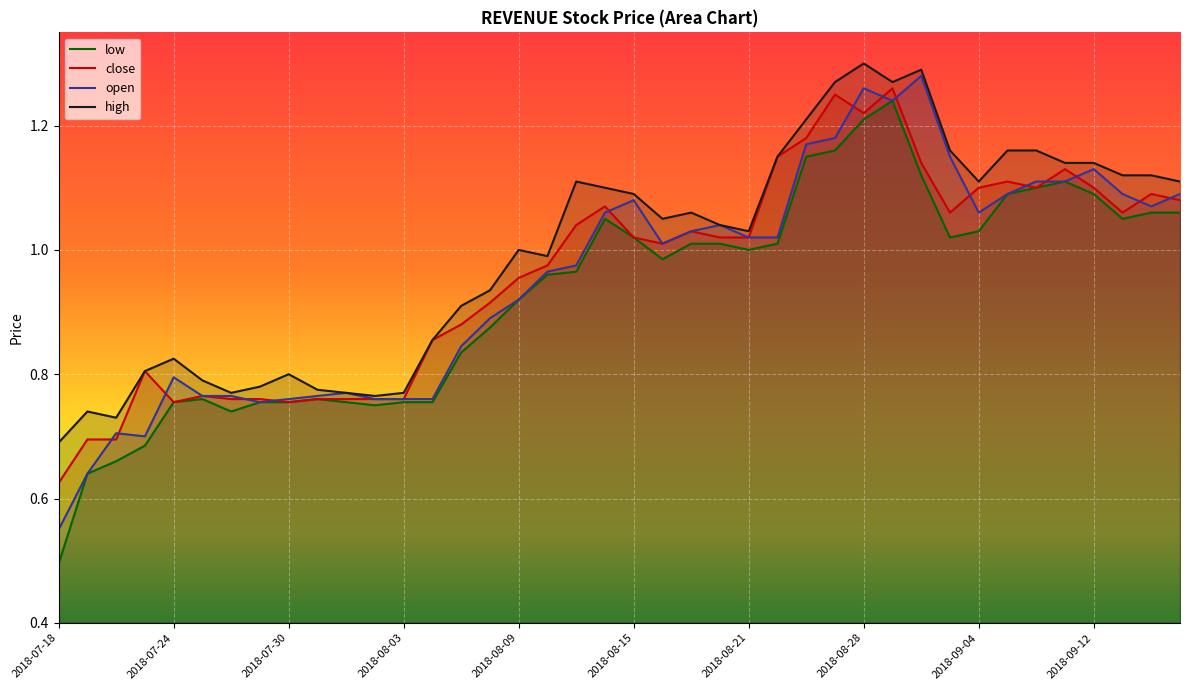

Where does the close series first go above 1?

18